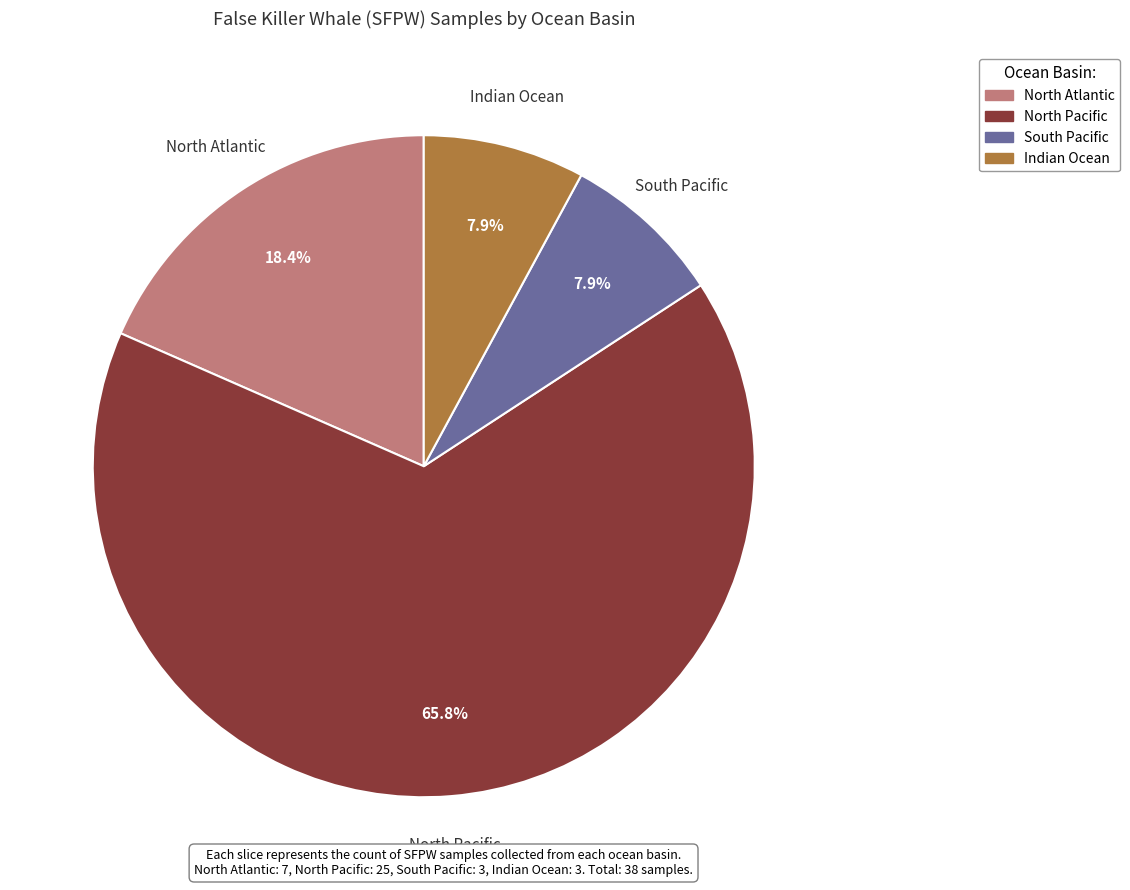

To the nearest percent, what portion does Indian Ocean represent?

8%